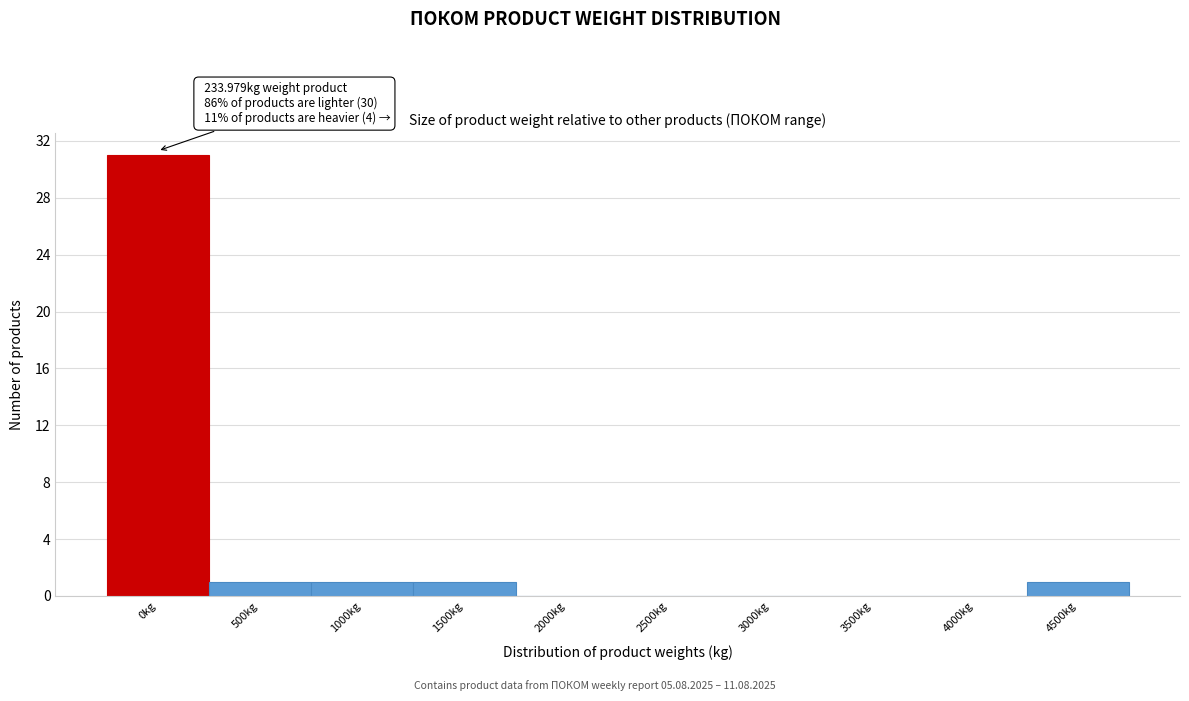

Reading right to left, transcribe all the data shown in this chart.

4500kg=1	4000kg=0	3500kg=0	3000kg=0	2500kg=0	2000kg=0	1500kg=1	1000kg=1	500kg=1	0kg=31